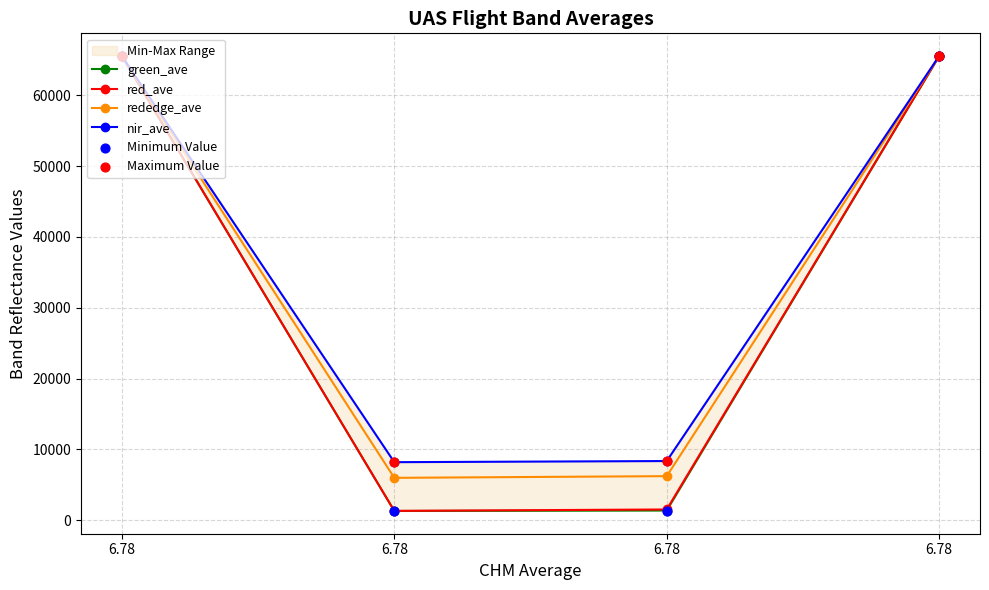

Which series has the largest total across all categories?

nir_ave